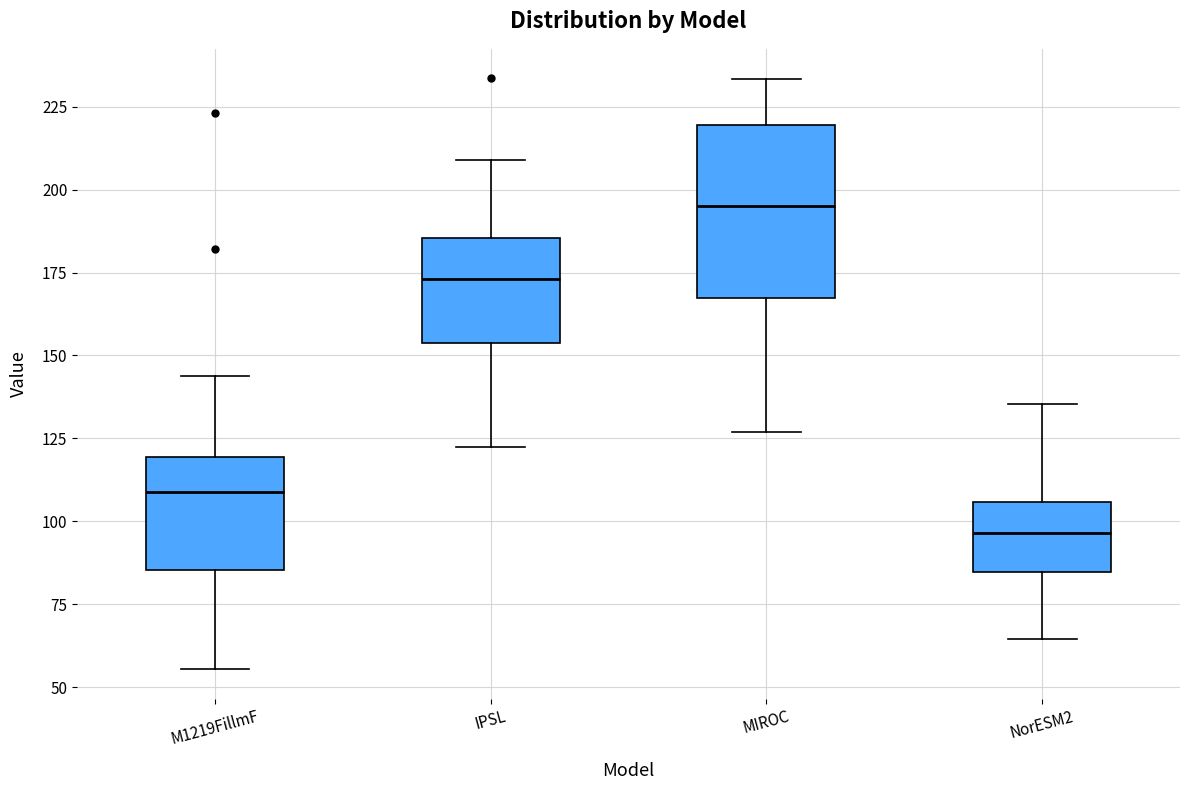

Which box is the tallest, from its lower edge to its upper edge?

MIROC